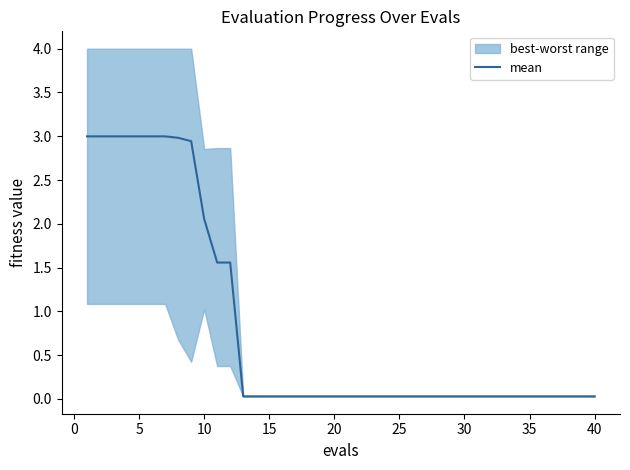

What is the highest value of the mean series?

3.0